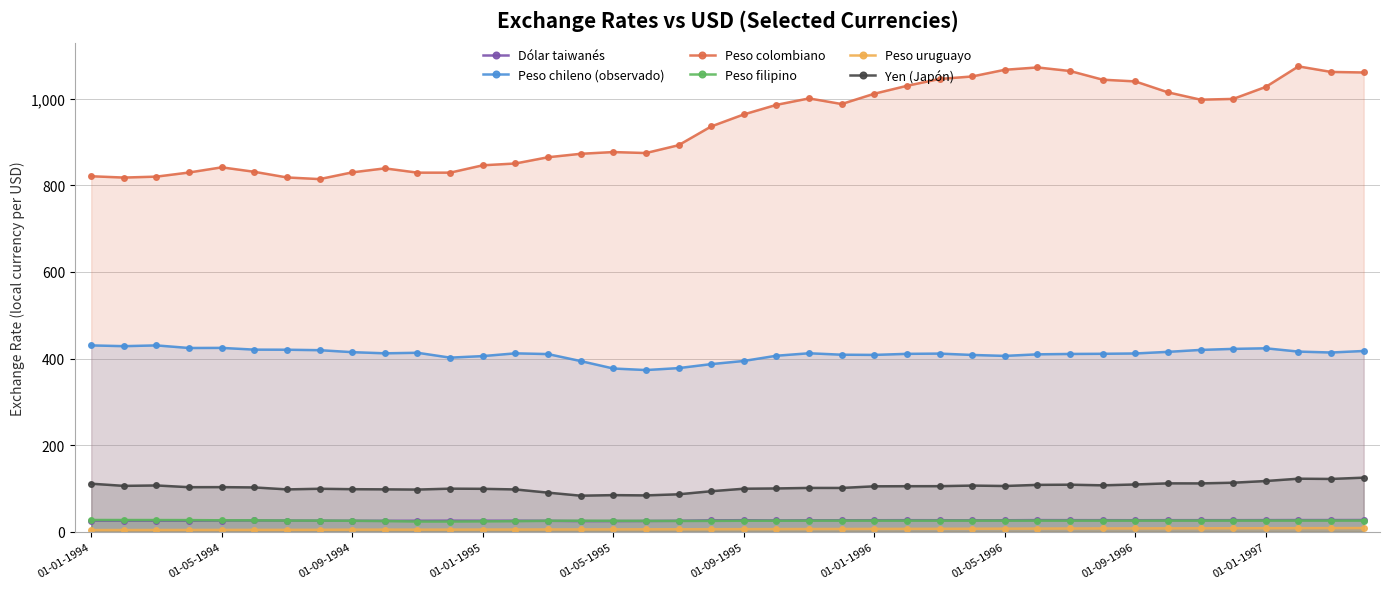

How many lines are shown in the chart?

6